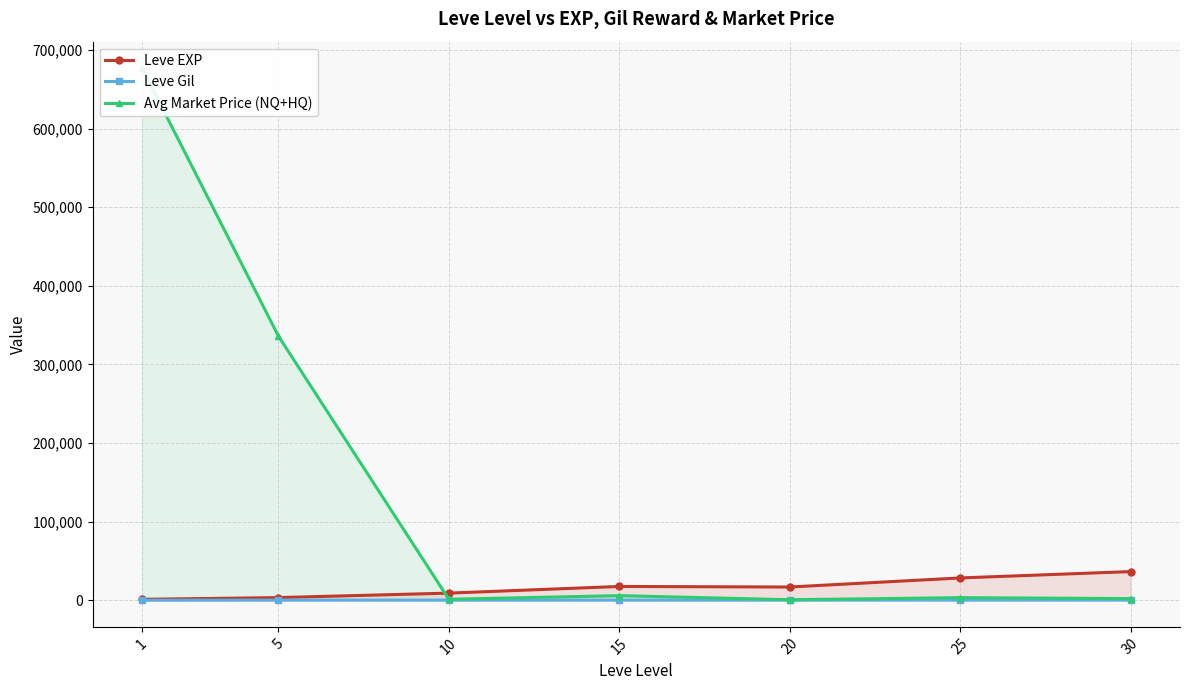

Rank the categories by Leve EXP value from lowest to highest.

1, 5, 10, 20, 15, 25, 30